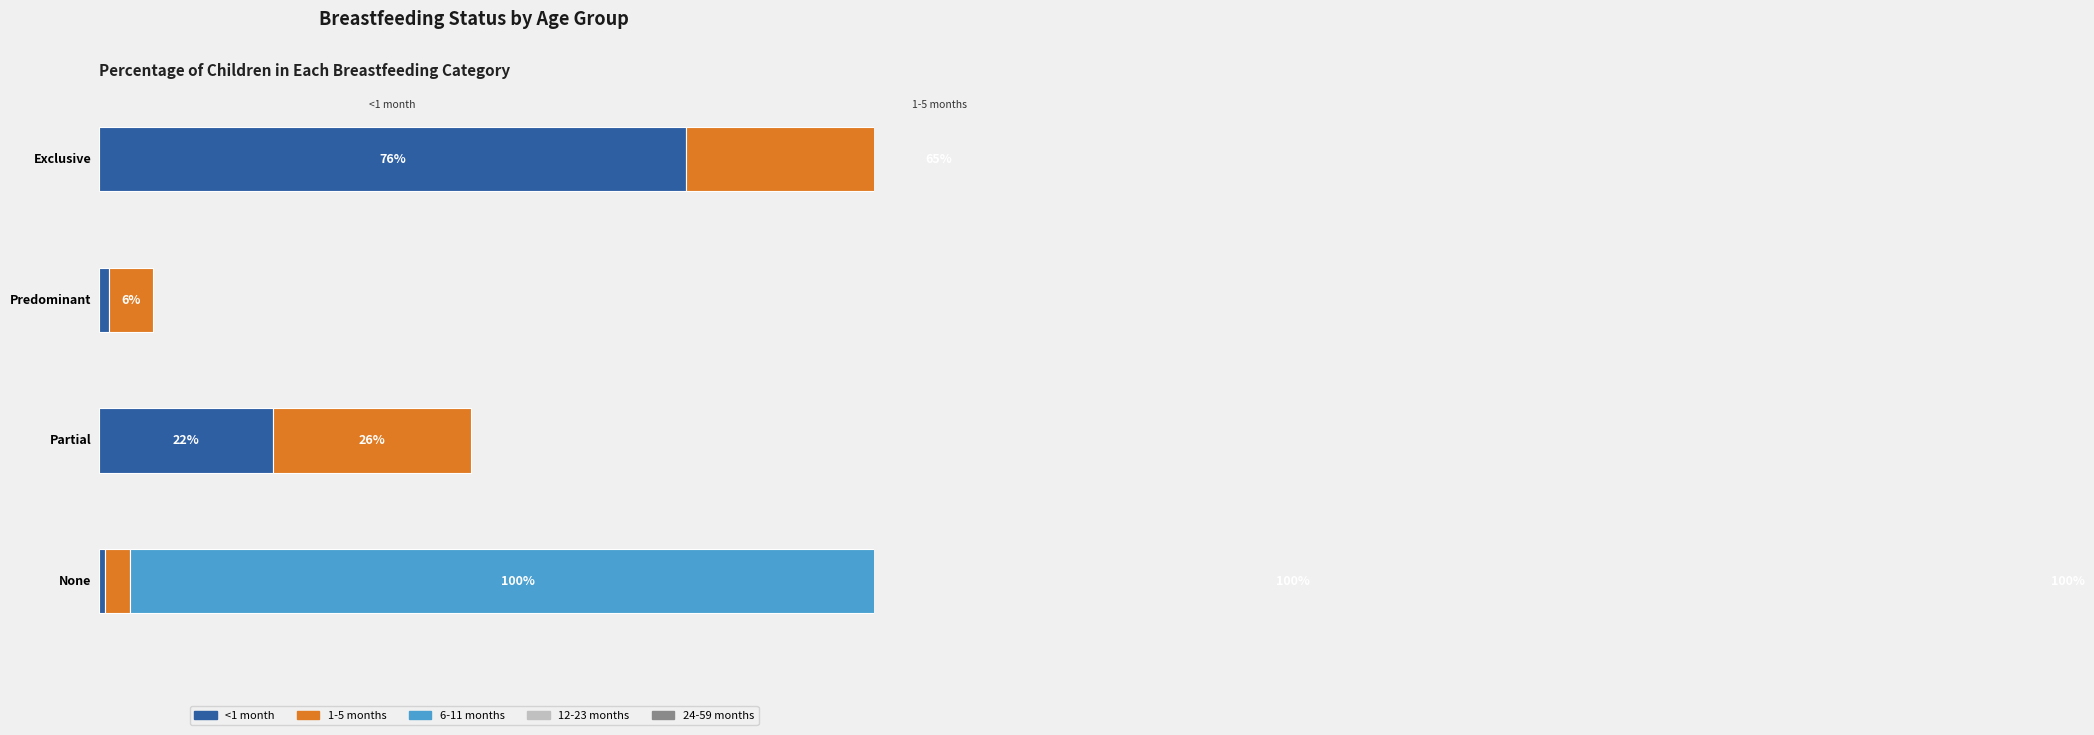

What is the label of the 4th bar from the right?

Exclusive